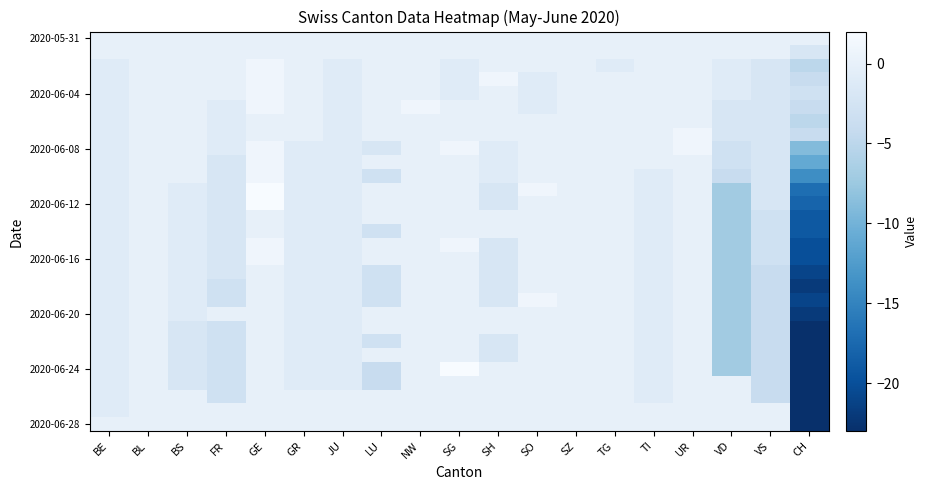

At which category is the sum across all series the highest?

GE